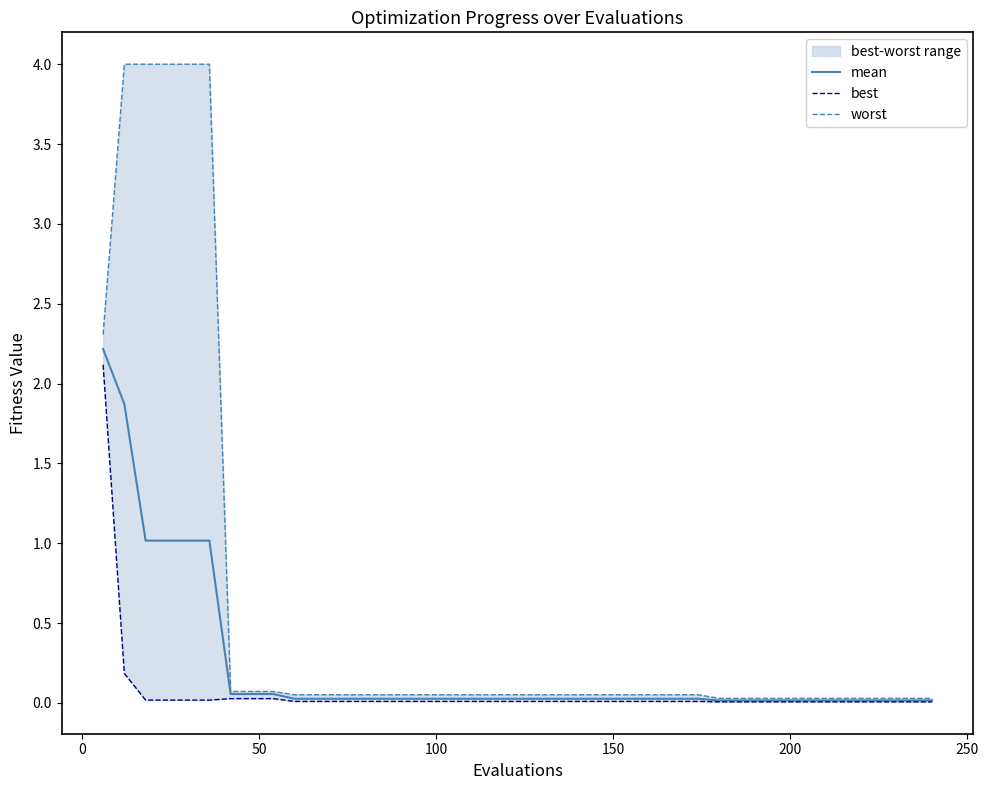

What are all the series names shown in the legend?

mean, best, worst